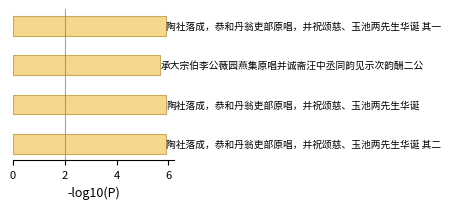

How many values are between 5 and 6?

4